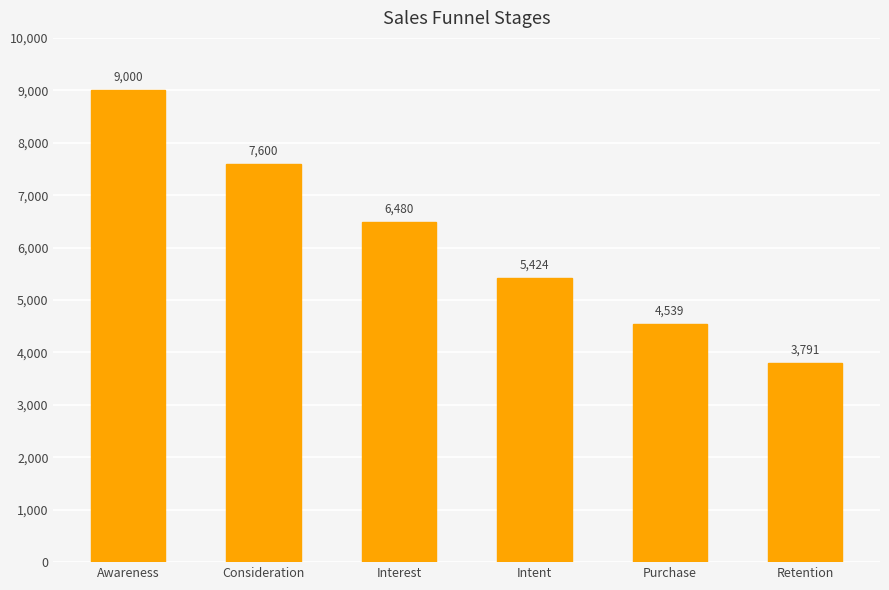

Does the chart contain any negative values?

No